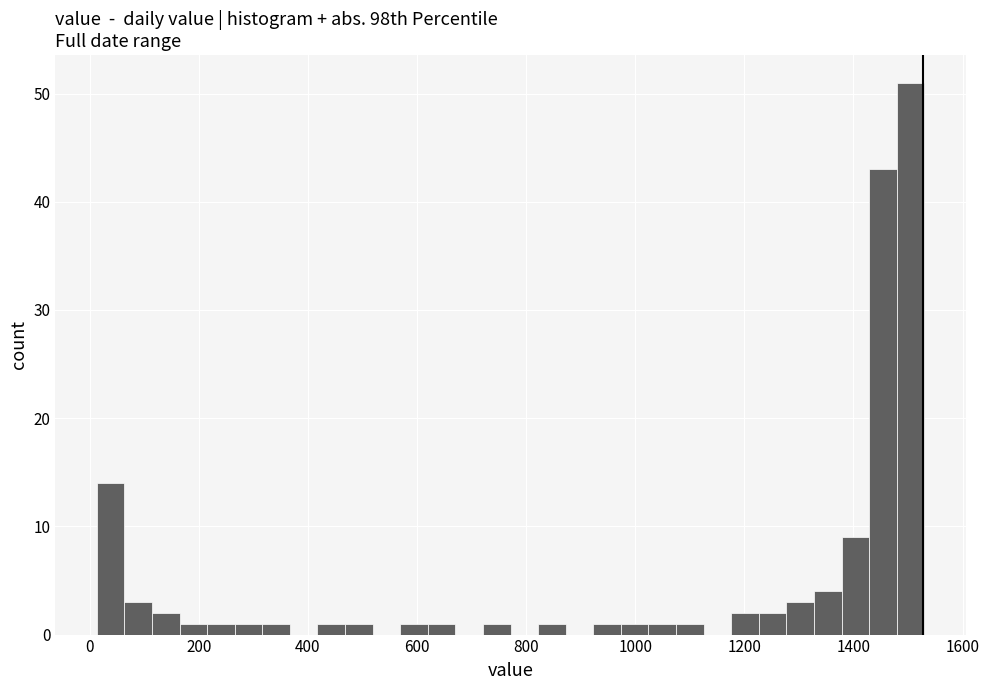

Around what value on the x-axis is the tallest bar? Give the approximate position of its centre, as read against the axis.

1500